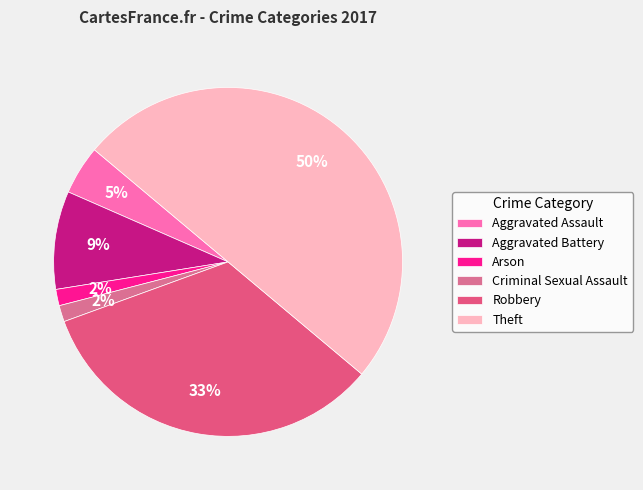

What is the smallest slice in the pie chart?

Arson